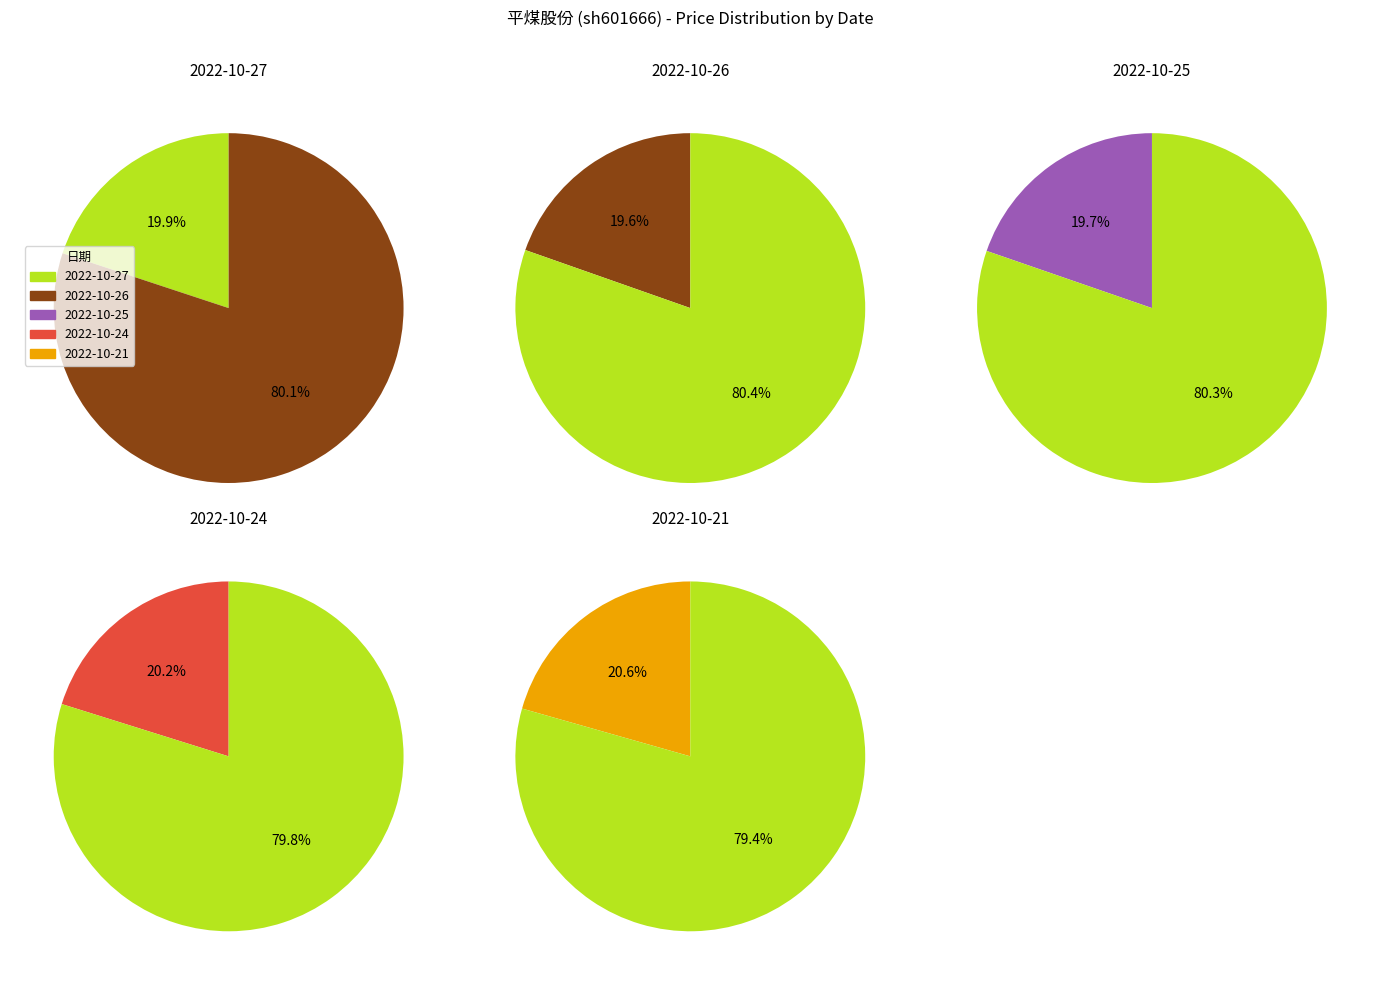

What portion of the pie excludes 2022-10-25?

80.3%